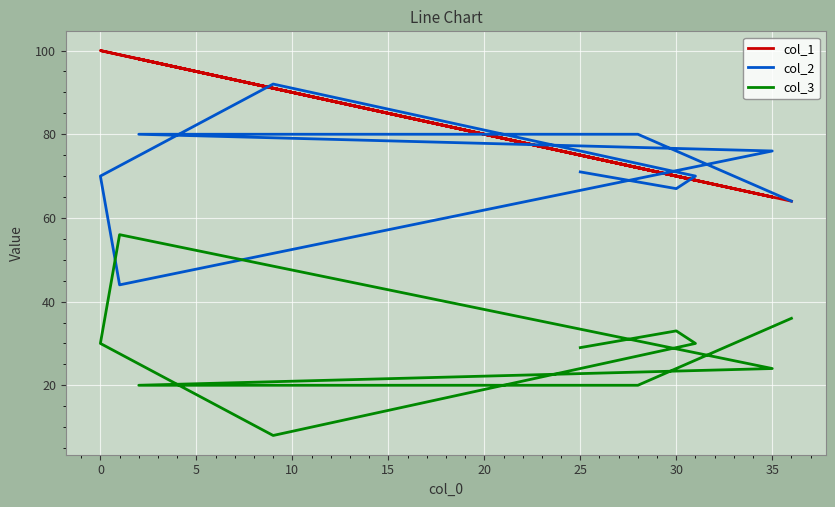

Between 15 and 35, which series saw the biggest shift?

col_1